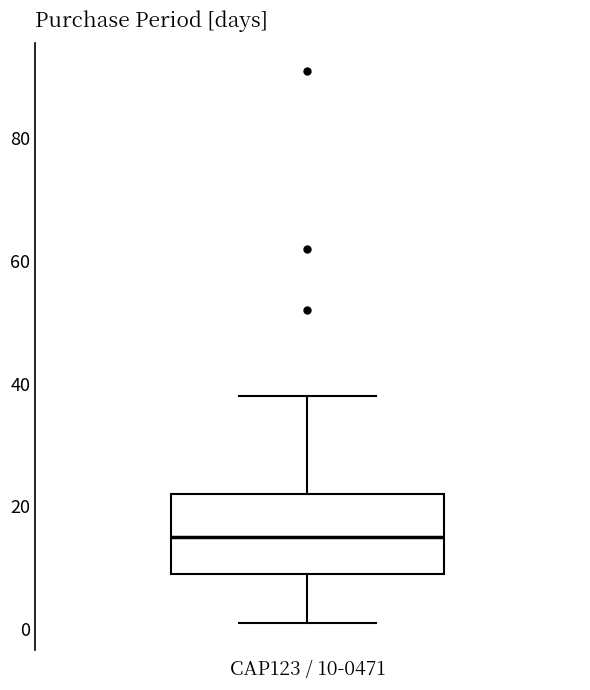

Where is the upper edge of the box for CAP123 / 10-0471 on the y-axis? The values are not printed on the chart, so give them approximately, as read against the axis.

22